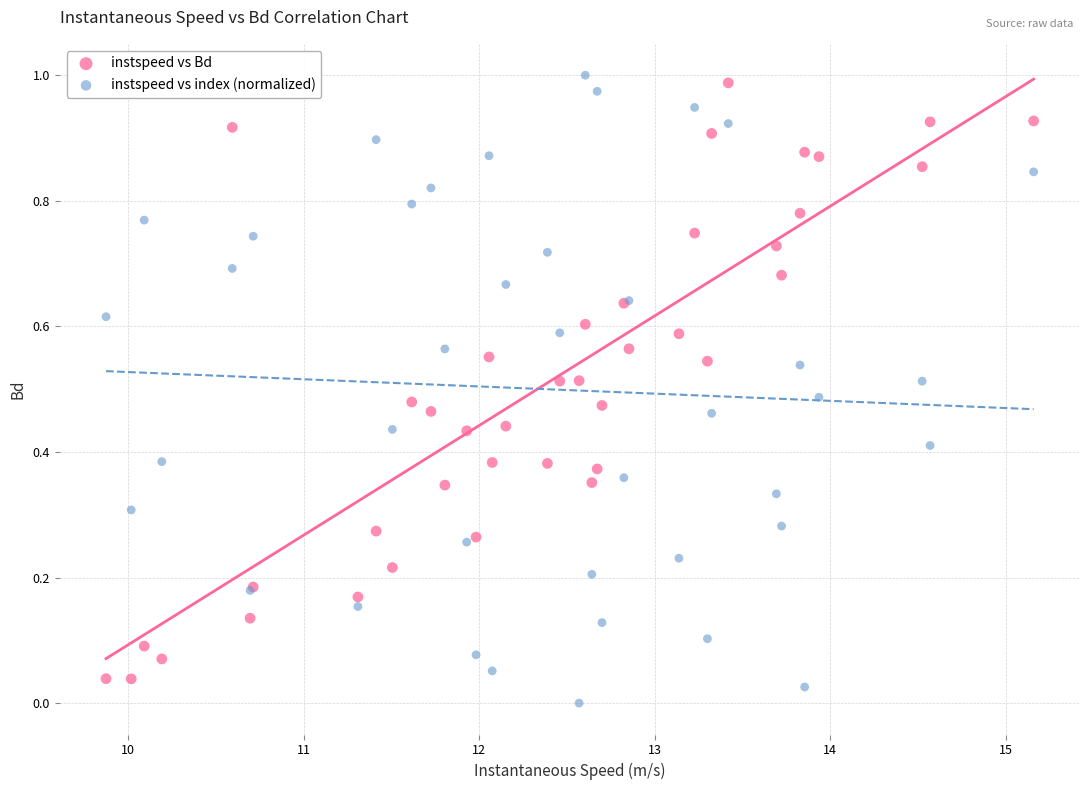

Which series reaches the maximum Y coordinate?

instspeed vs index (normalized)